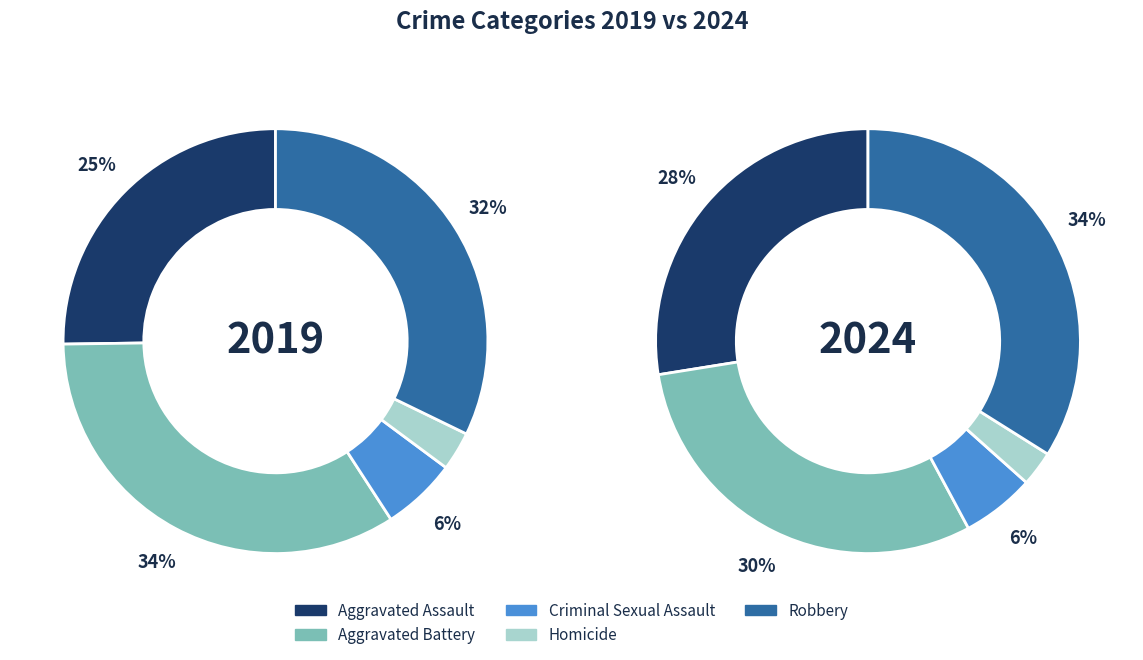

Which slice is the smallest?

Homicide